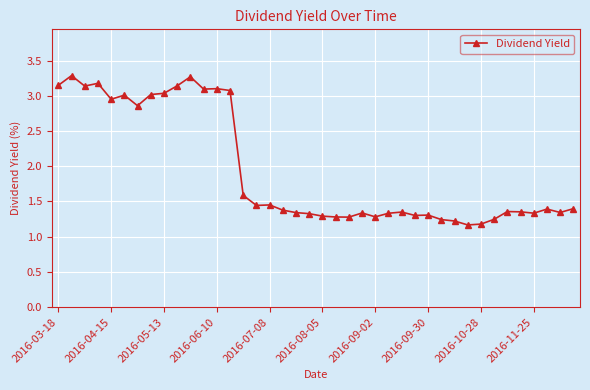

True or false: the data has more than 2 interior local peaks.

True